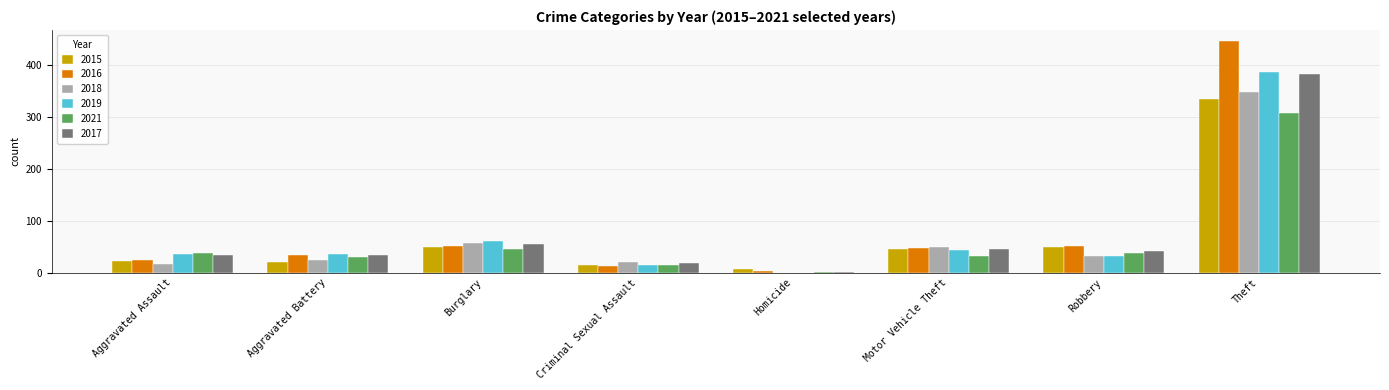

The 2019 series shows -130 at Homicide. True or false?

False